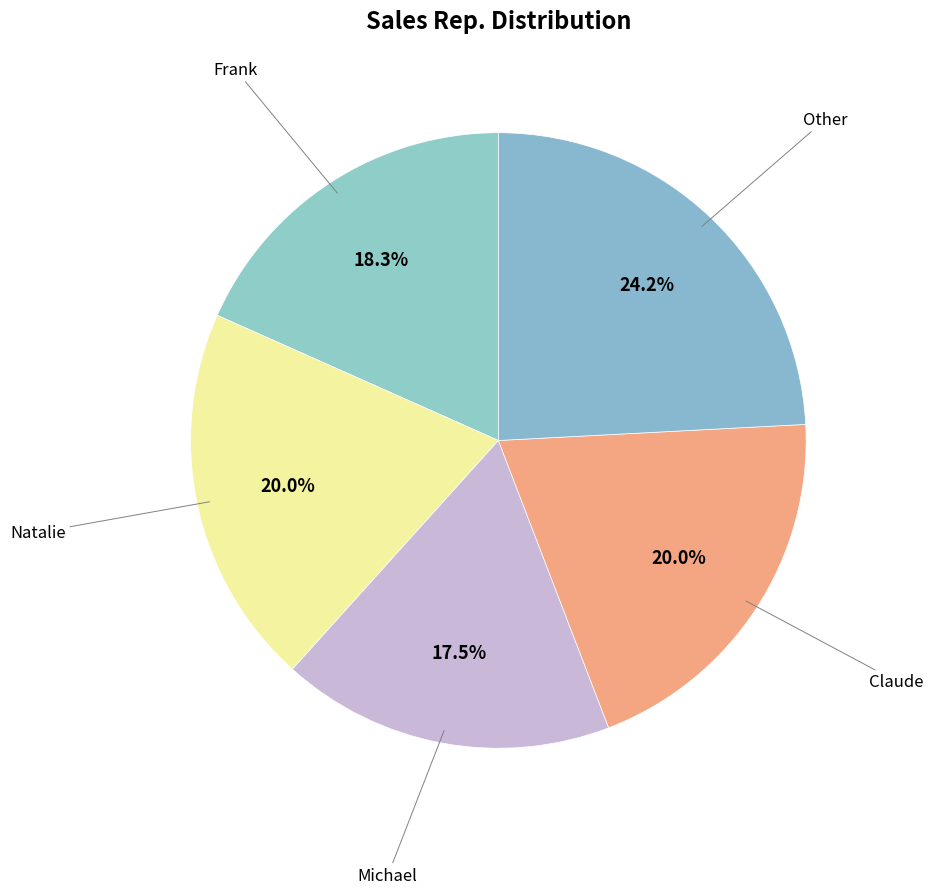

To the nearest percent, what percentage of the pie is Other?

24%